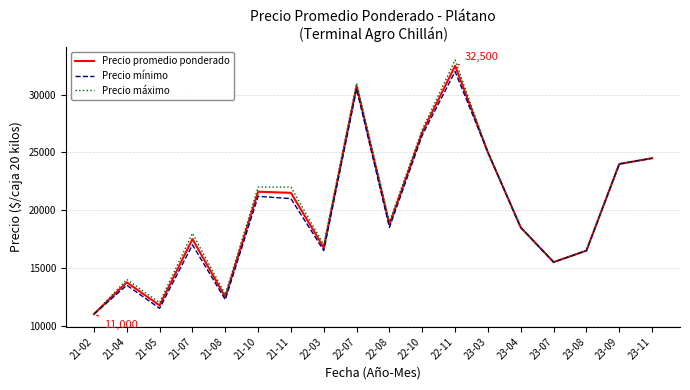

At which label does Precio máximo reach its peak?

22-11